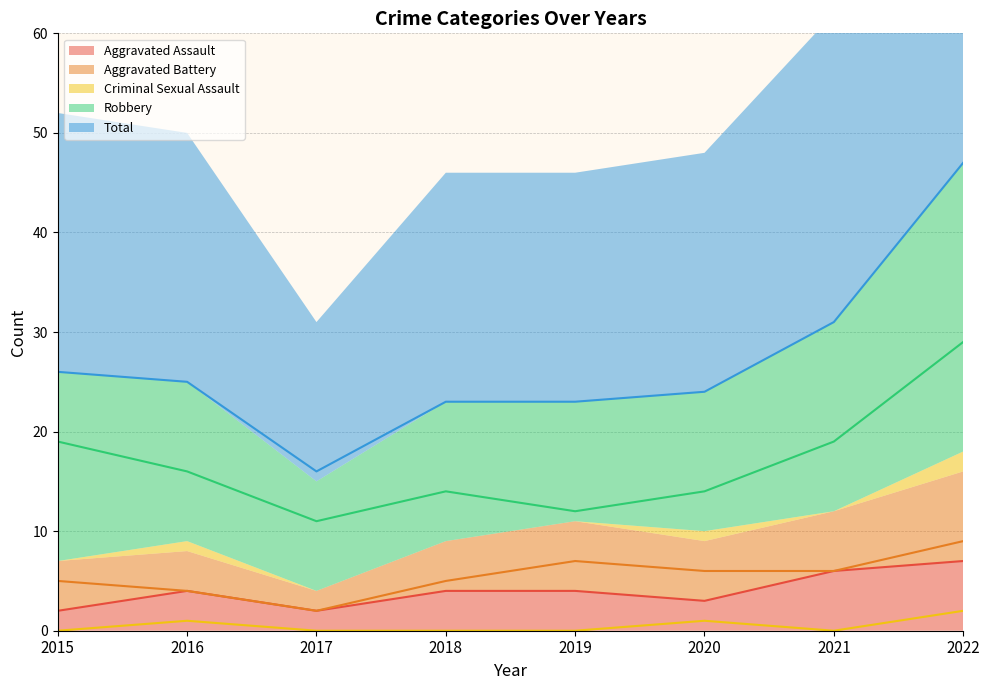

How many data points in Total are above 25?

3